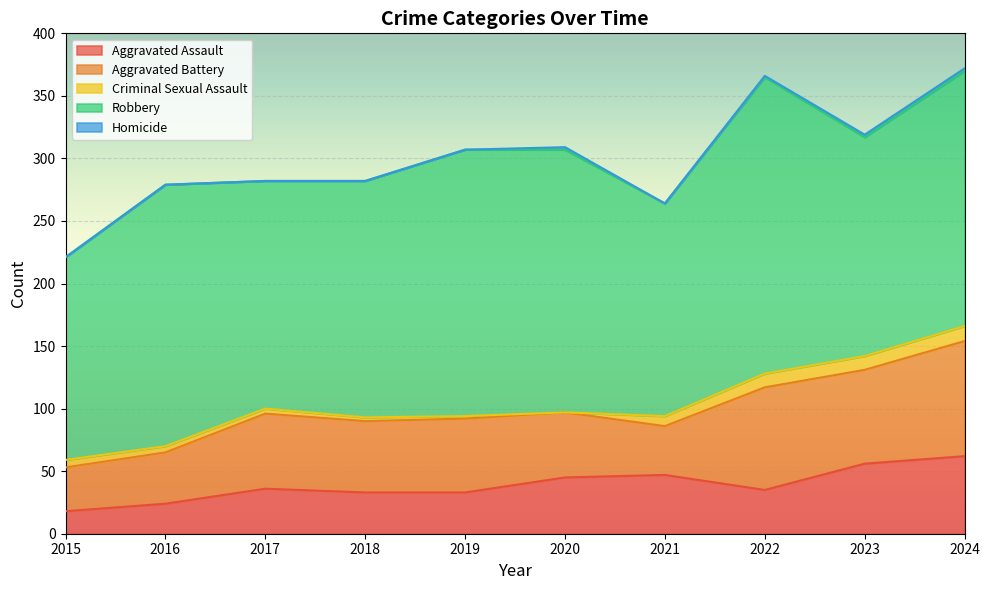

True or false: Homicide and Aggravated Battery intersect in this chart.

False